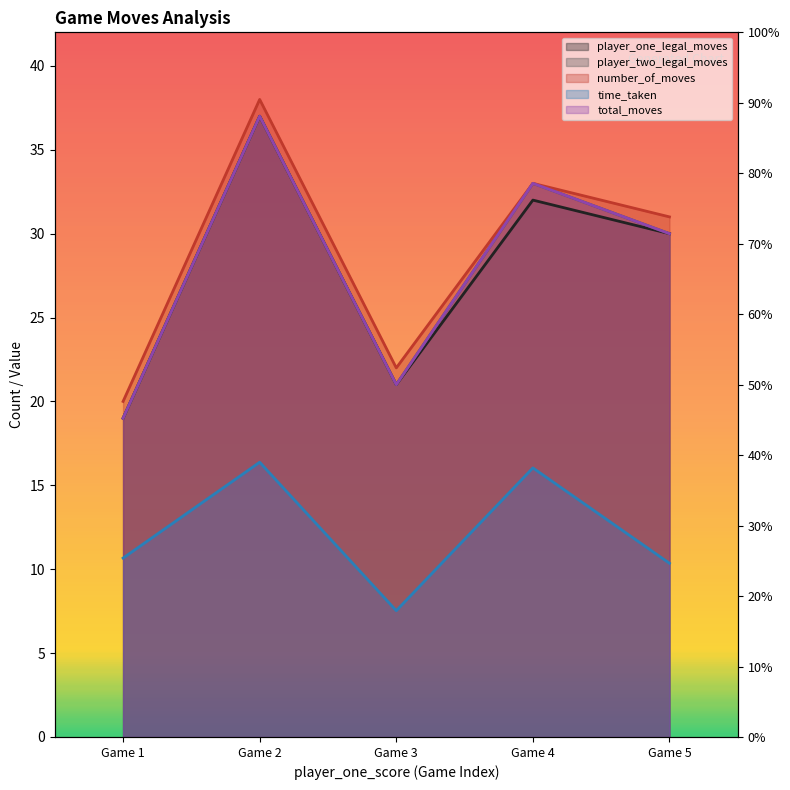

What is the sum of the total_moves values at Game 4 and Game 1?

52.0